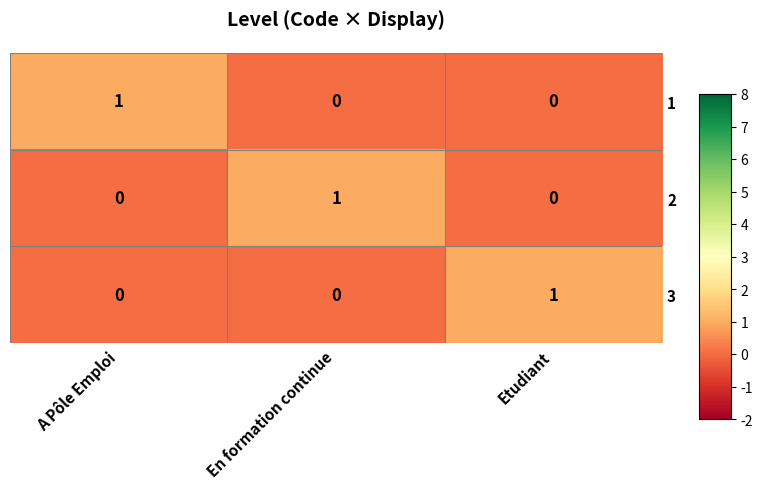

How many distinct data groups are displayed?

3